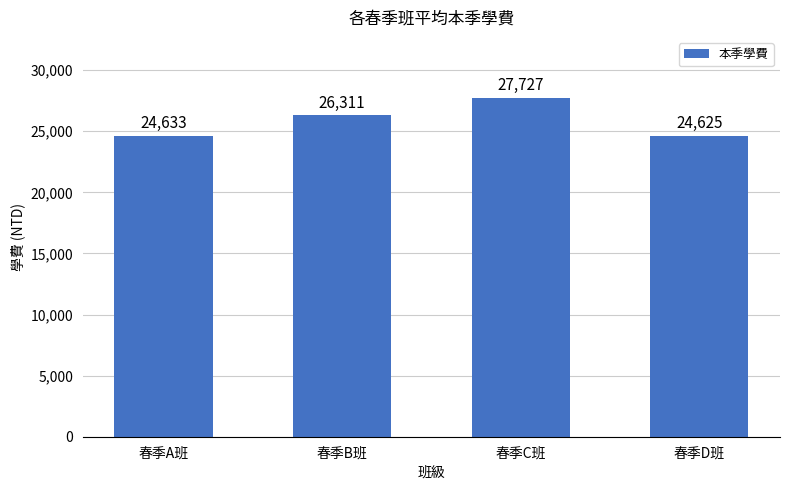

Rank the categories by value from highest to lowest.

春季C班, 春季B班, 春季A班, 春季D班